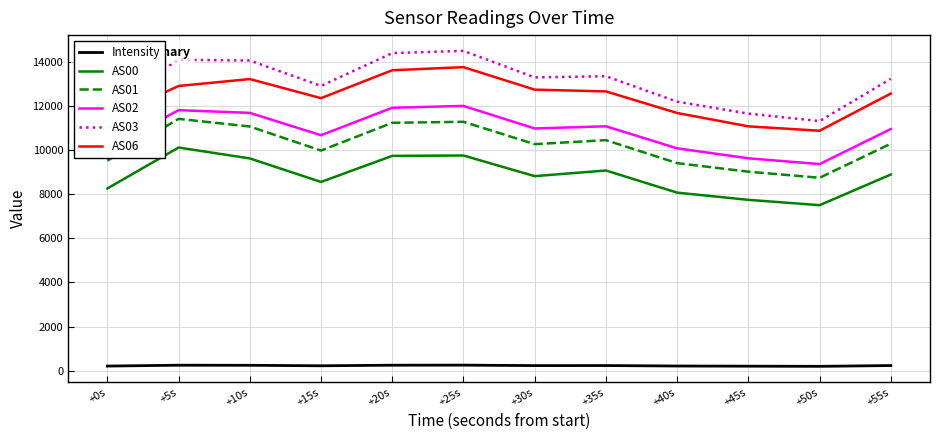

In AS06, how many points are higher than both neighbors (excluding endpoints)?

2